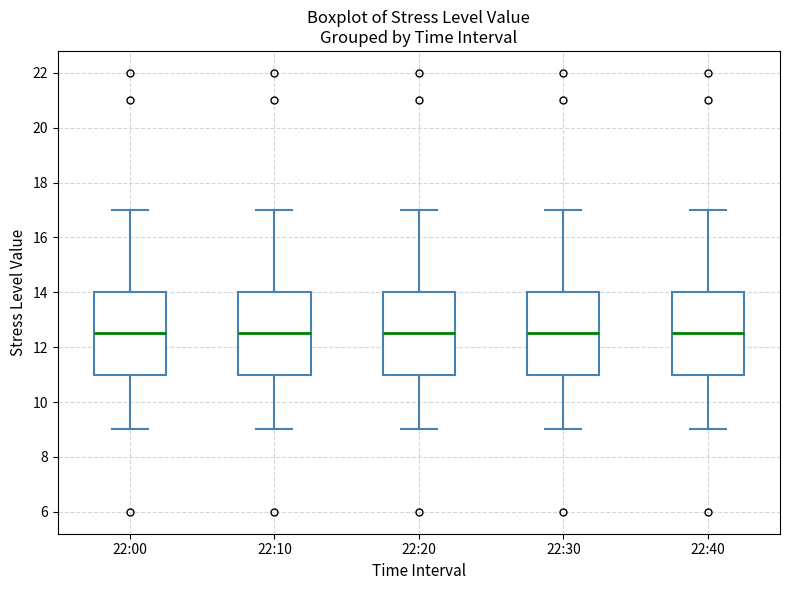

Where is the upper edge of the box for 22:00 on the y-axis? The values are not printed on the chart, so give them approximately, as read against the axis.

14.0